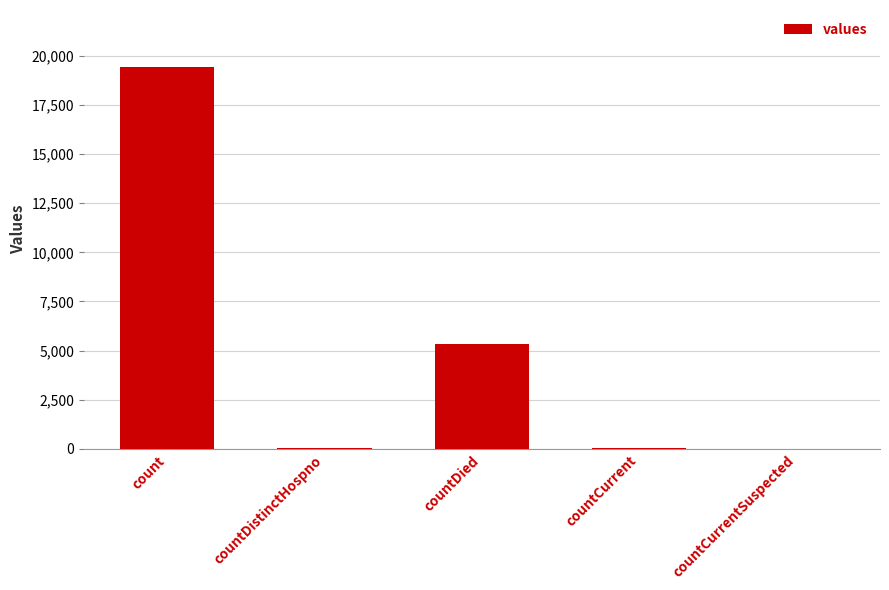

Where is the data nearest to the value 9710?

countDied